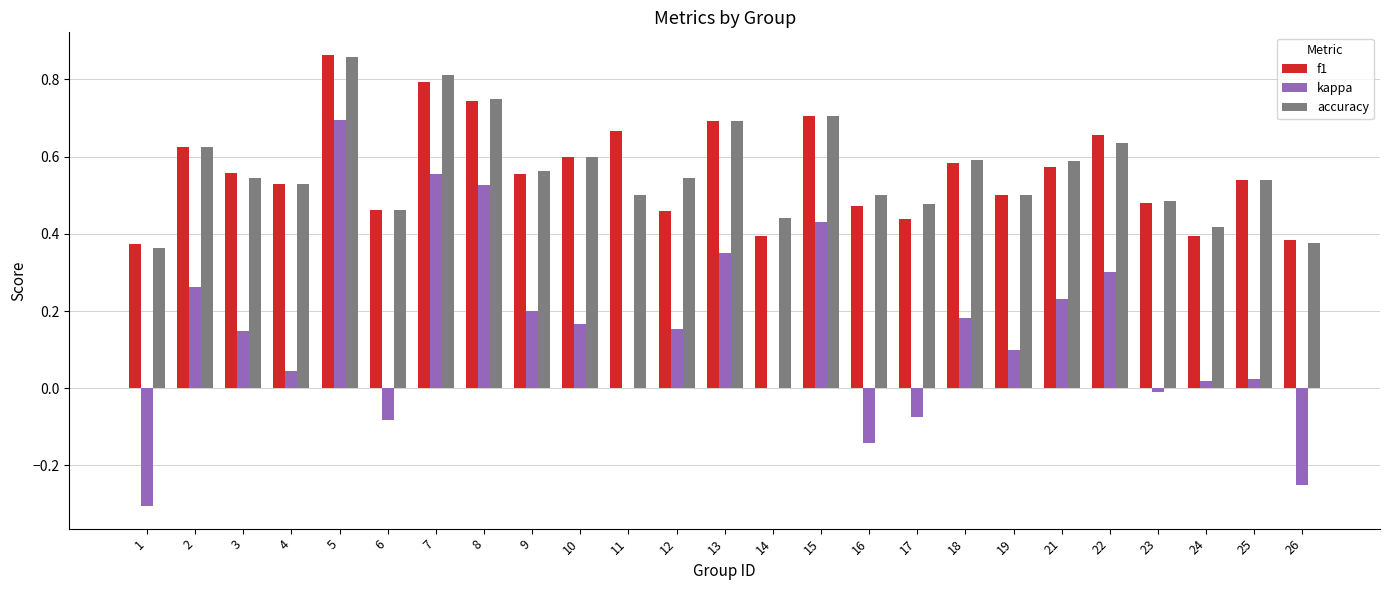

The f1 series shows 0.7 at 13. True or false?

True